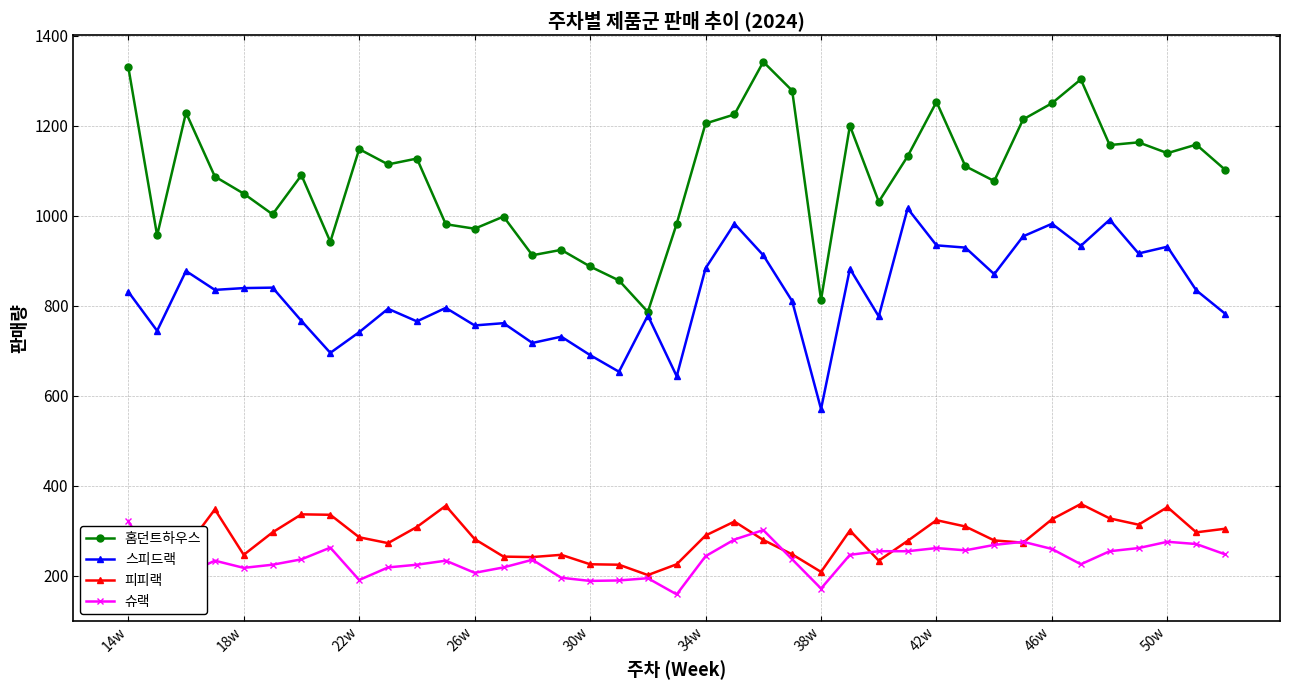

Which series has the largest total across all categories?

홈던트하우스